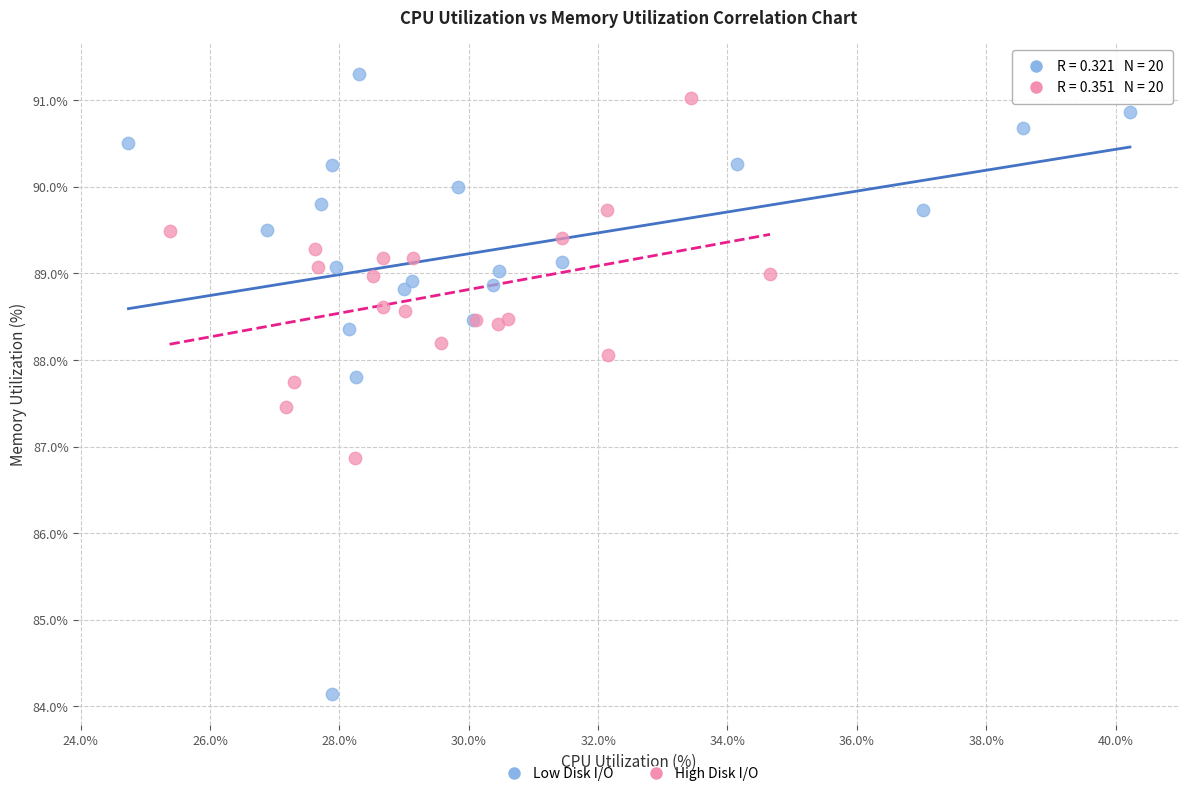

Which series reaches the maximum Y coordinate?

Low Disk I/O